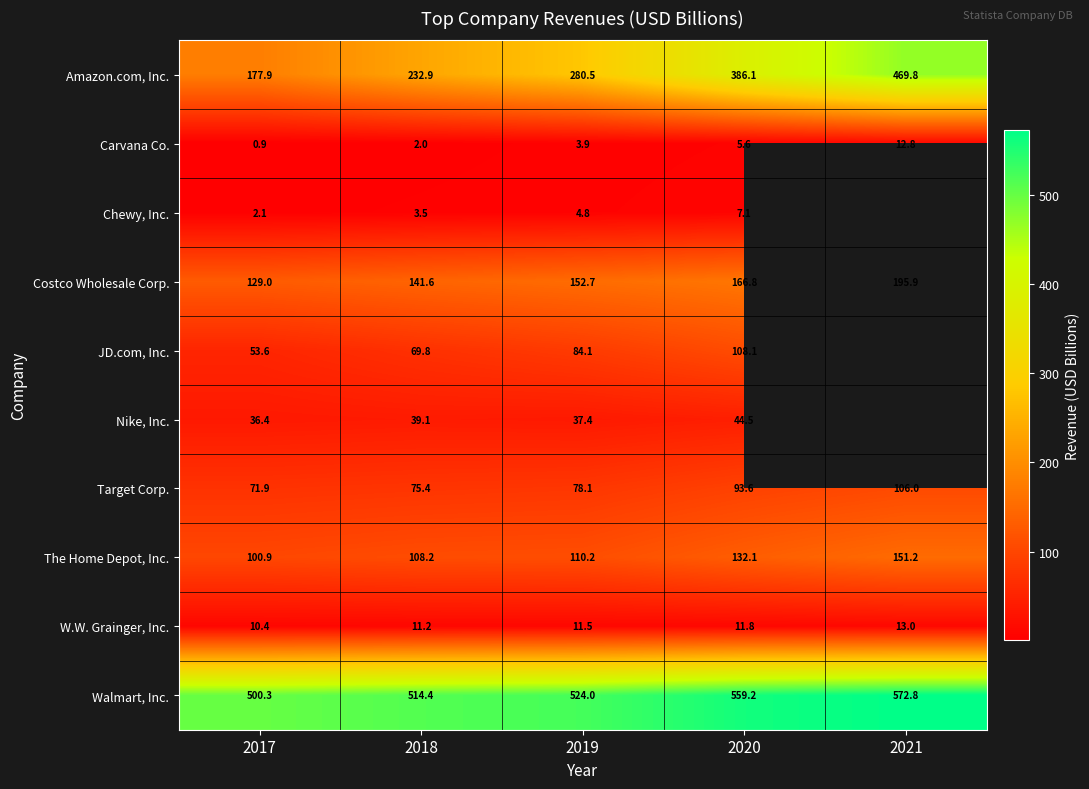

True or false: Costco Wholesale Corp. has a value of 152.7 at 2019.

True